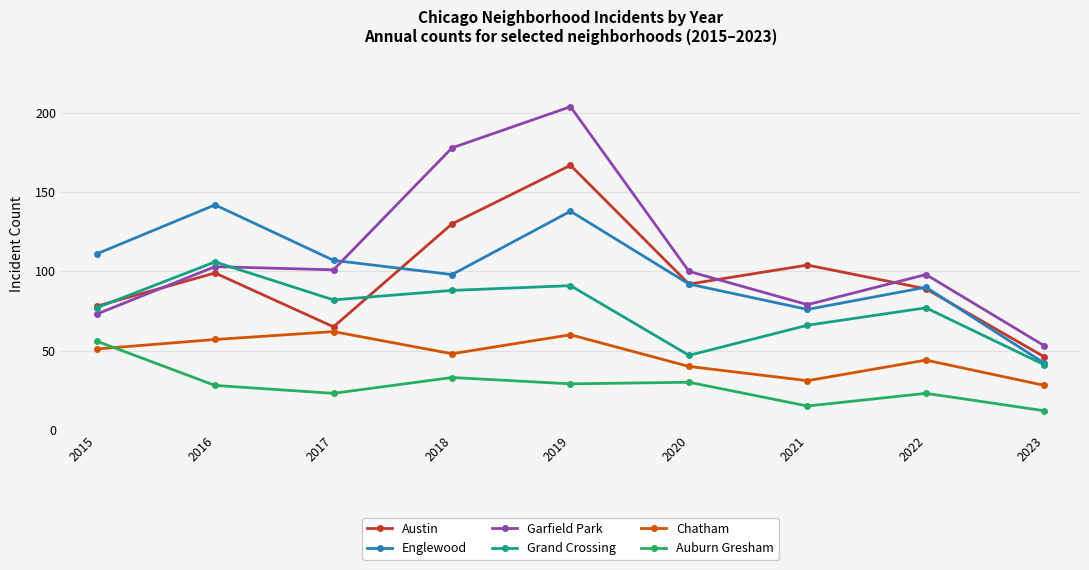

The value of Garfield Park at 2020 is 100. True or false?

True